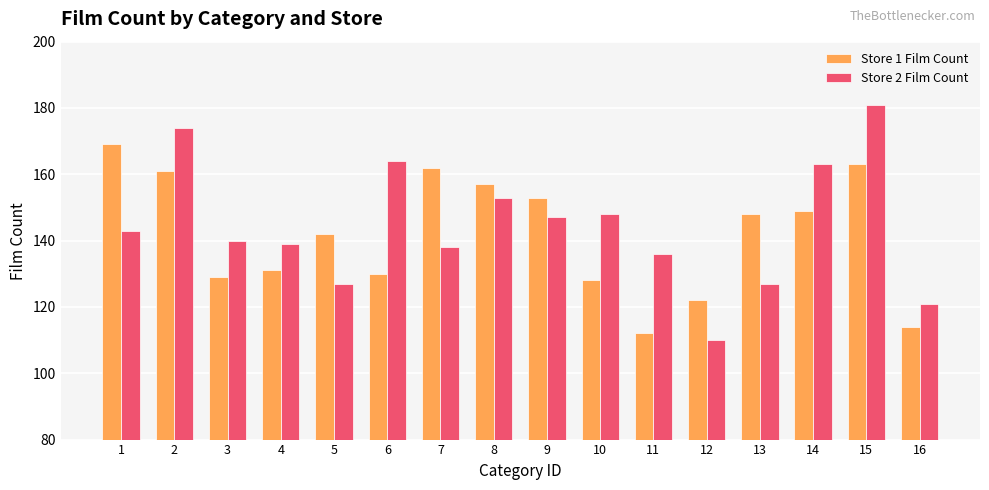

Reading left to right, transcribe all the data shown in this chart.

Store 1 Film Count: 169	161	129	131	142	130	162	157	153	128	112	122	148	149	163	114
Store 2 Film Count: 143	174	140	139	127	164	138	153	147	148	136	110	127	163	181	121